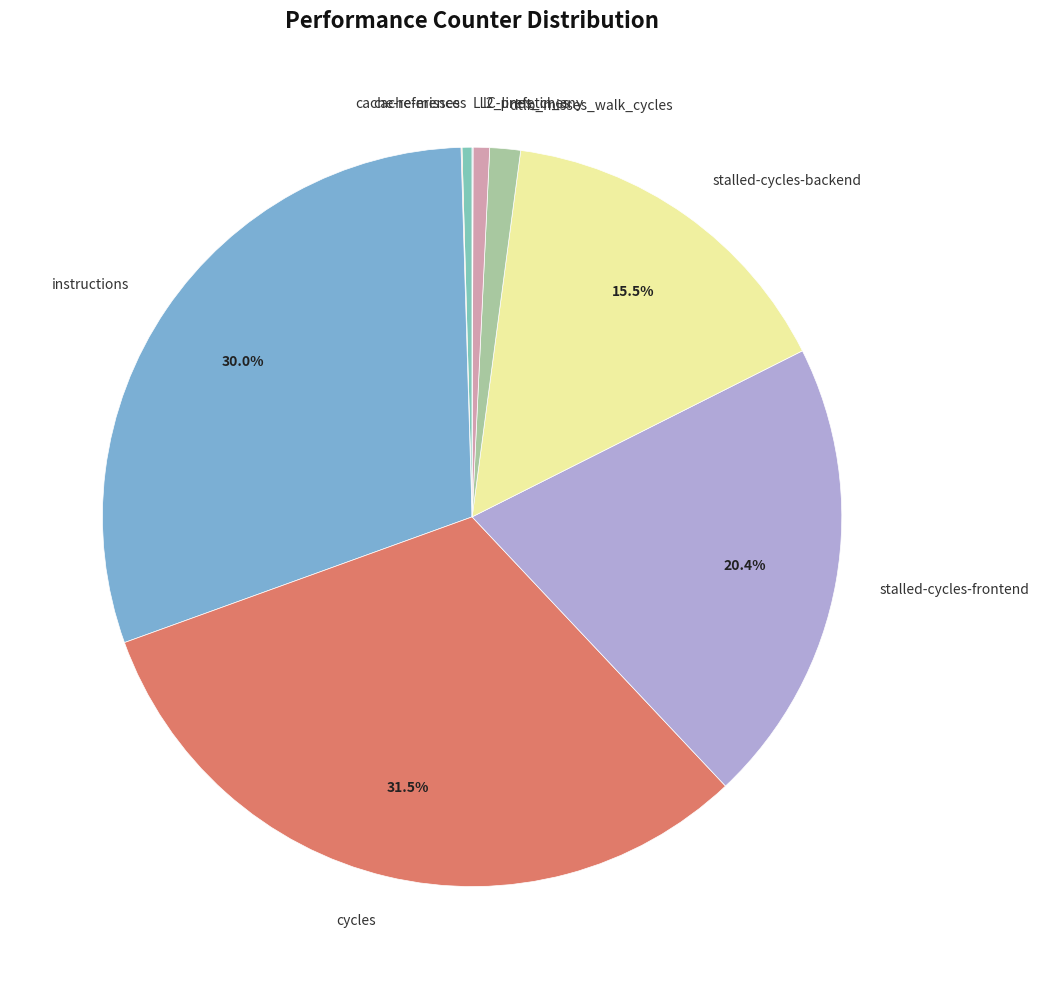

Is there a majority slice in this chart?

No